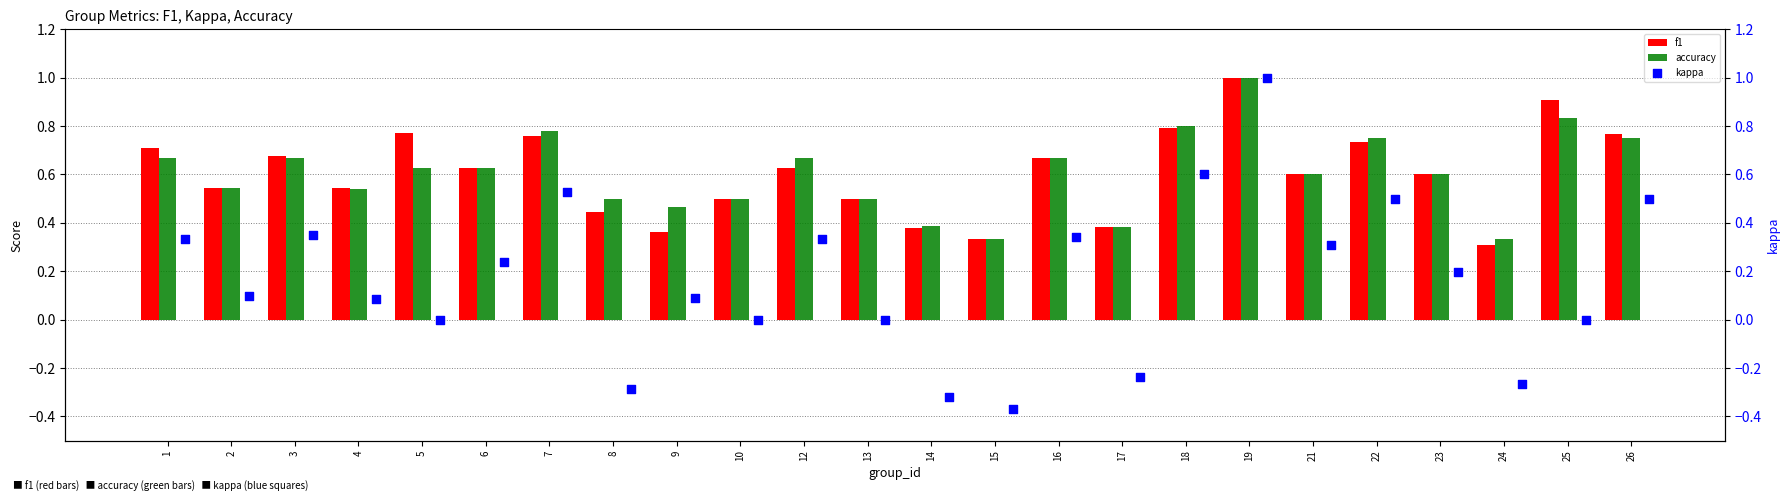

Which series has the widest spread of Y values?

kappa